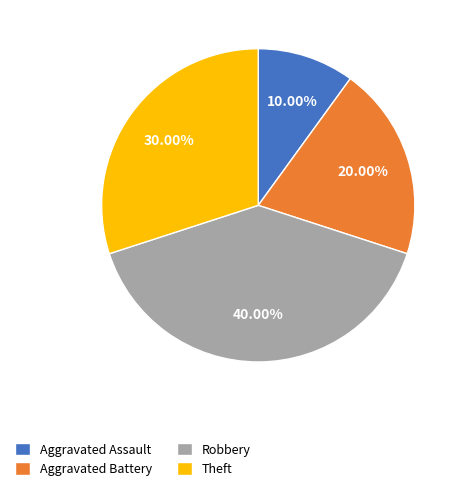

Count the number of slices in the pie.

4